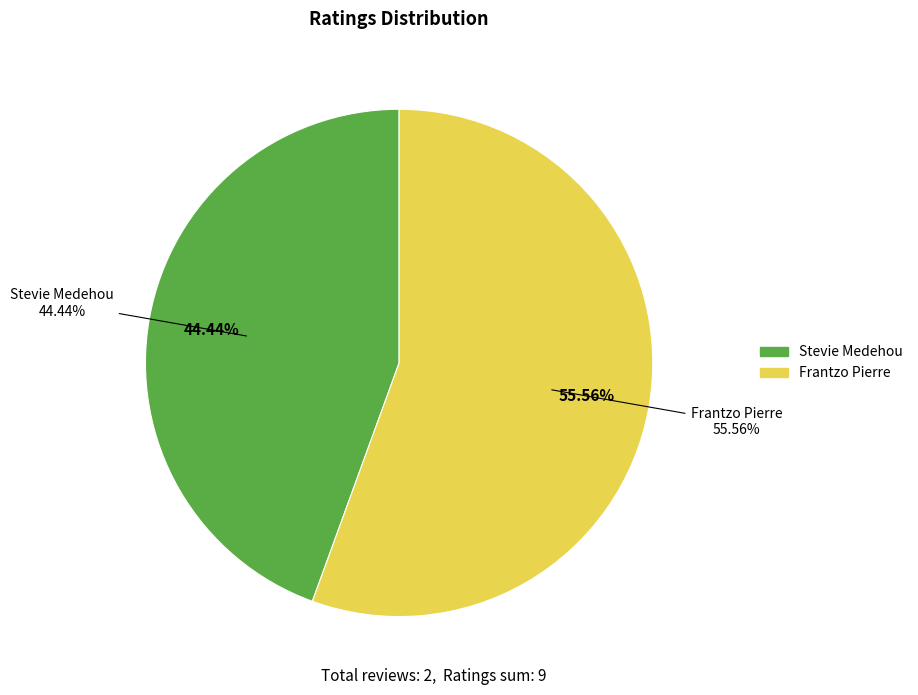

Rank the categories by value from highest to lowest.

Frantzo Pierre, Stevie Medehou